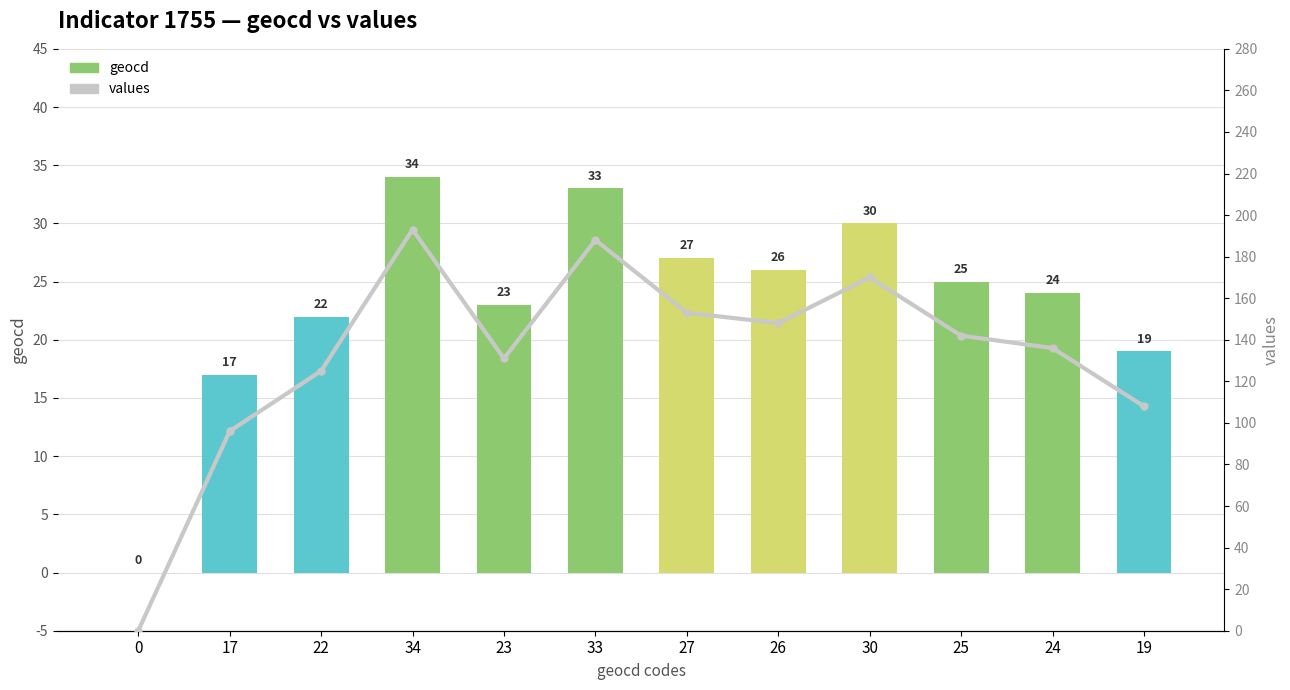

How many values in values are above zero?

11